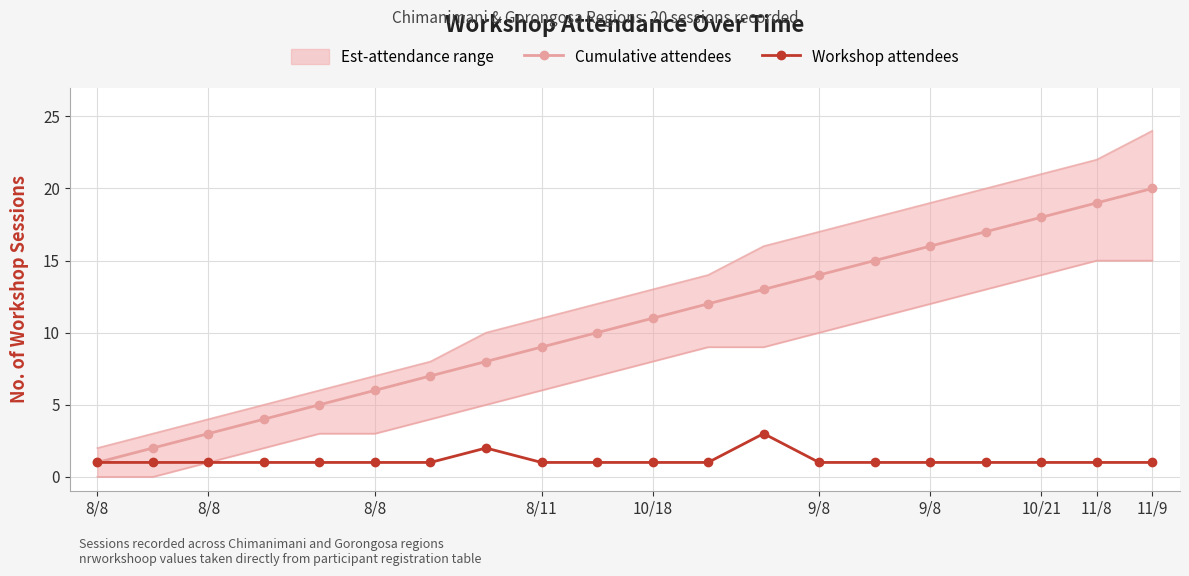

What is the sum of the Cumulative attendees values at 9/8 and 11/9?

34